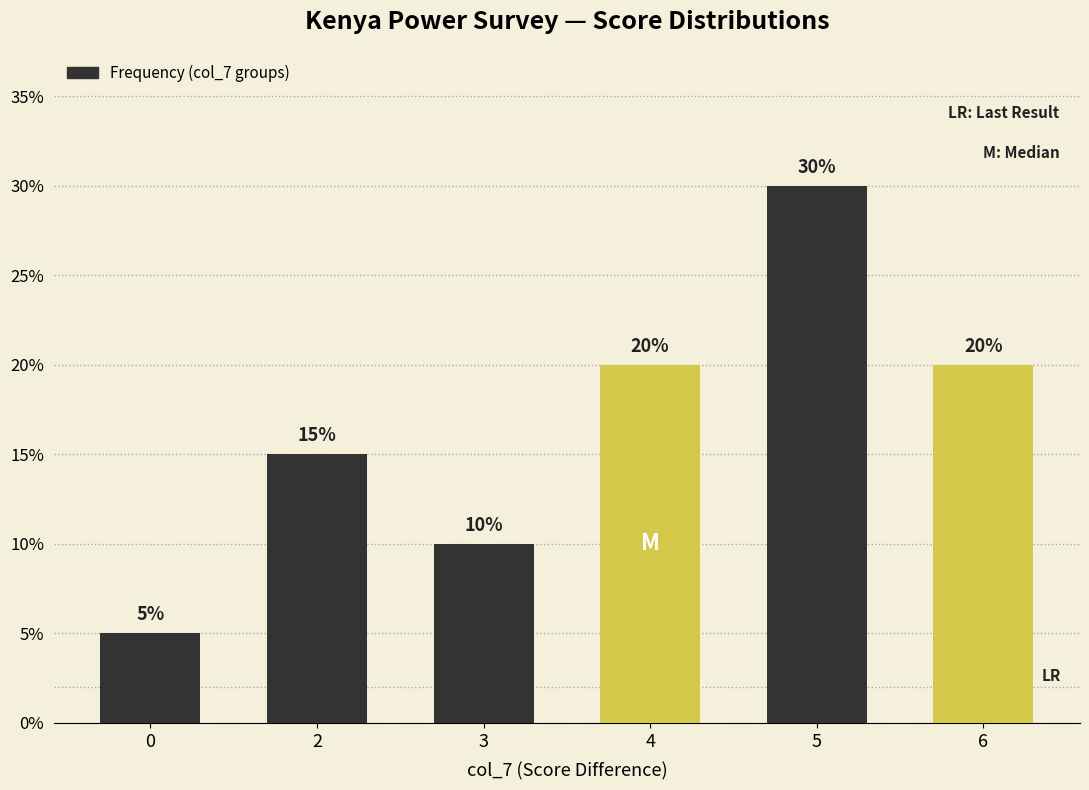

List the labels in order of value, largest first.

5, 4, 6, 2, 3, 0